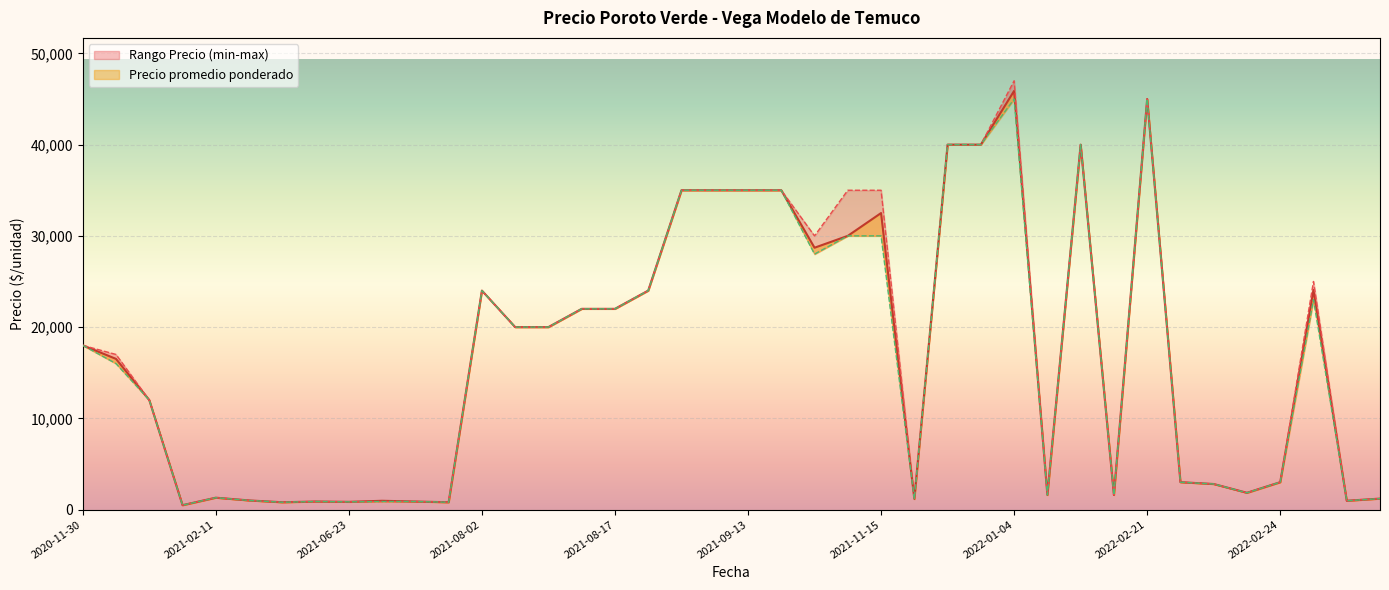

Is it true that Precio promedio ponderado equals 45889 at 2022-01-04?

True